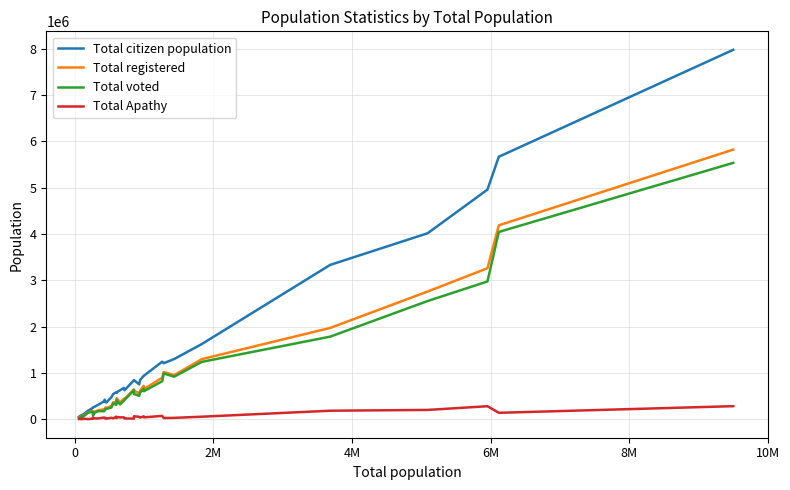

What is the average value of the Total citizen population series?

1122350